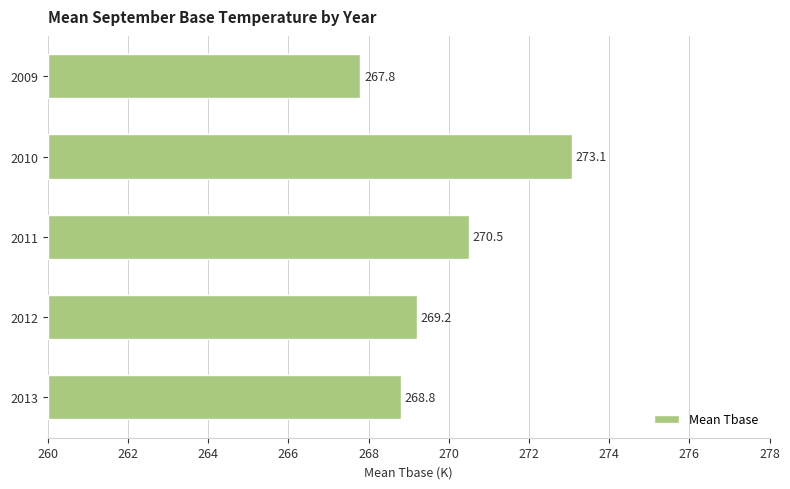

Does the chart contain any negative values?

No